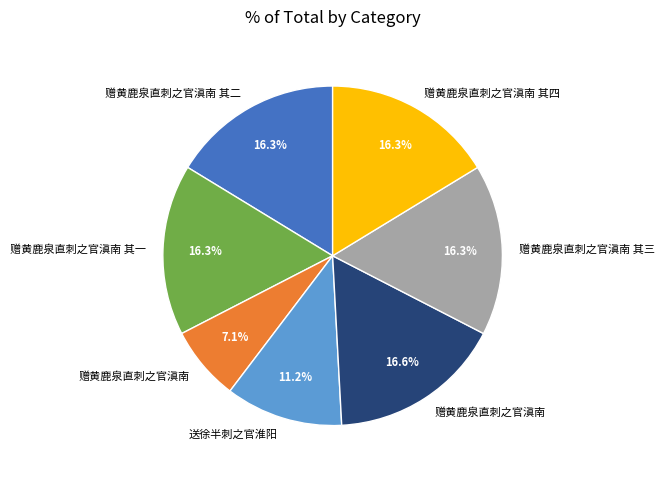

Is there a majority slice in this chart?

No